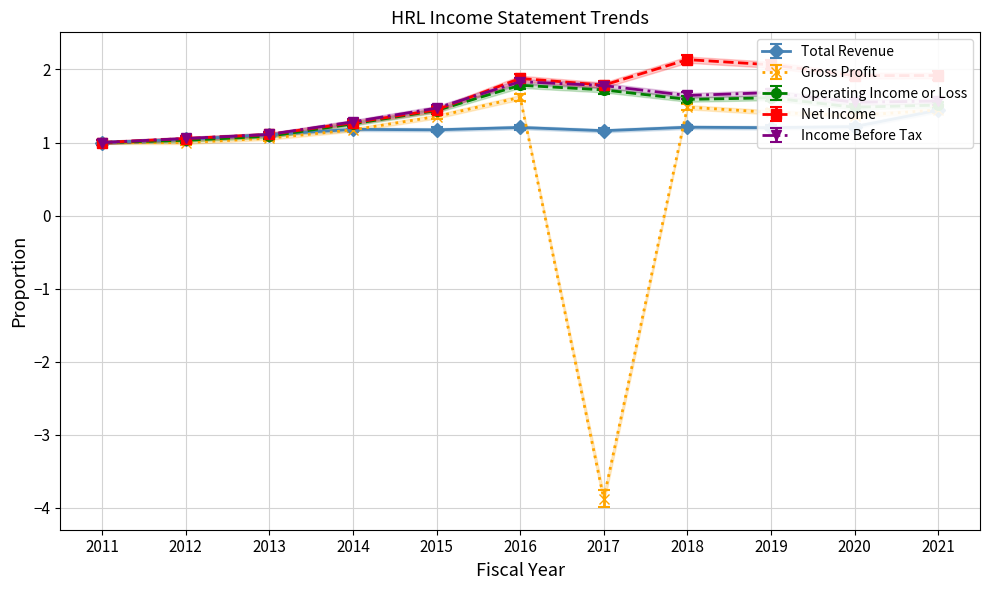

Which series has the largest total across all categories?

Net Income